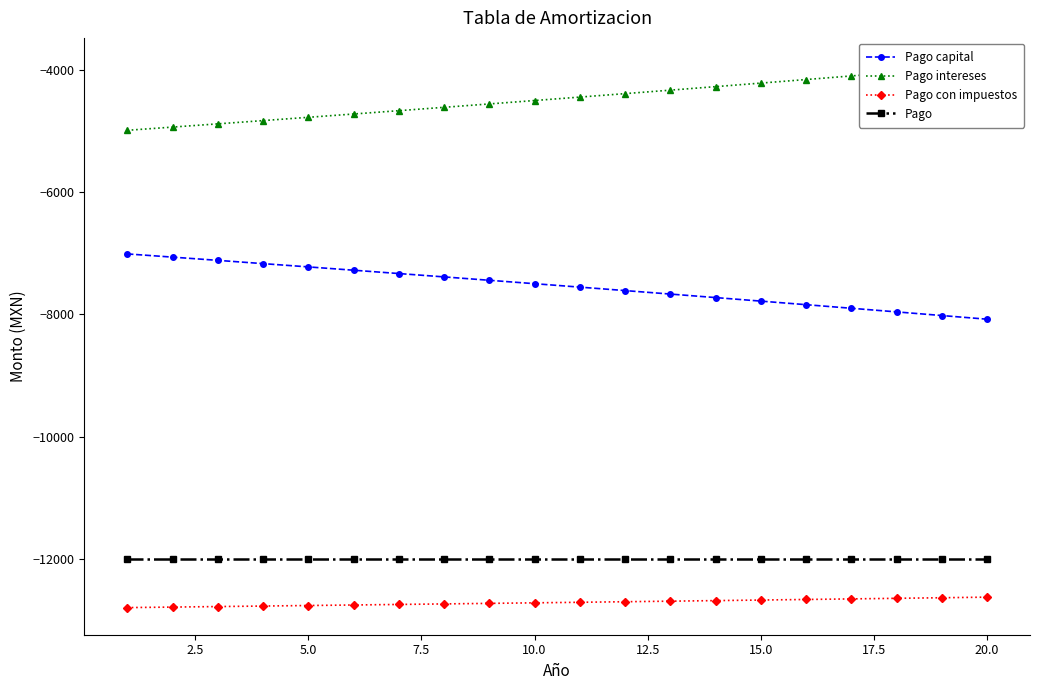

True or false: Pago con impuestos and Pago intersect in this chart.

False